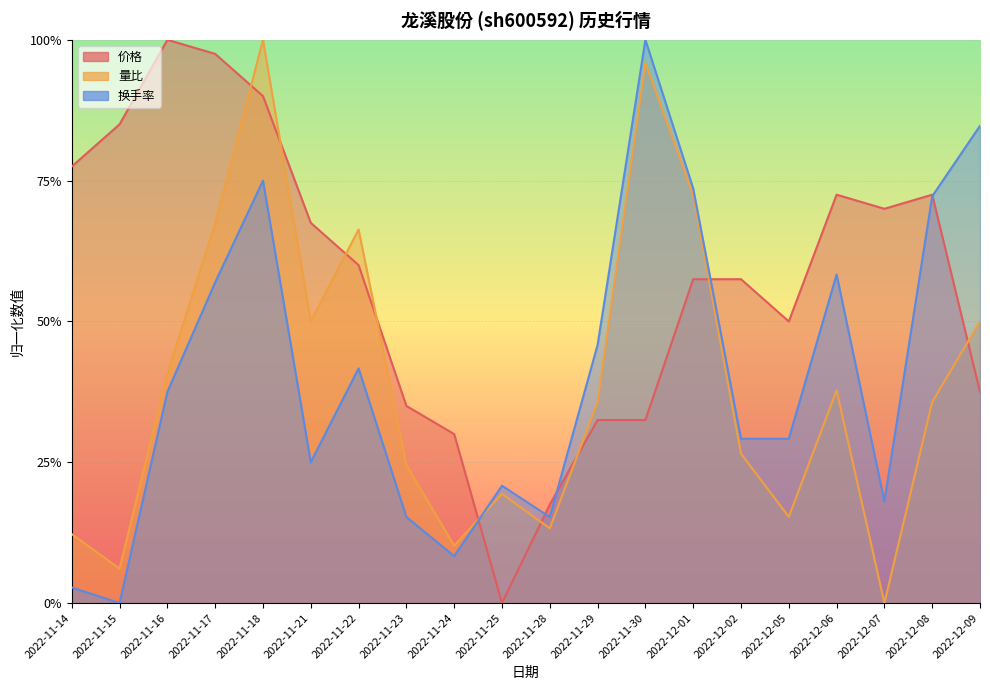

True or false: 量比 has more than 0 interior local peaks.

True